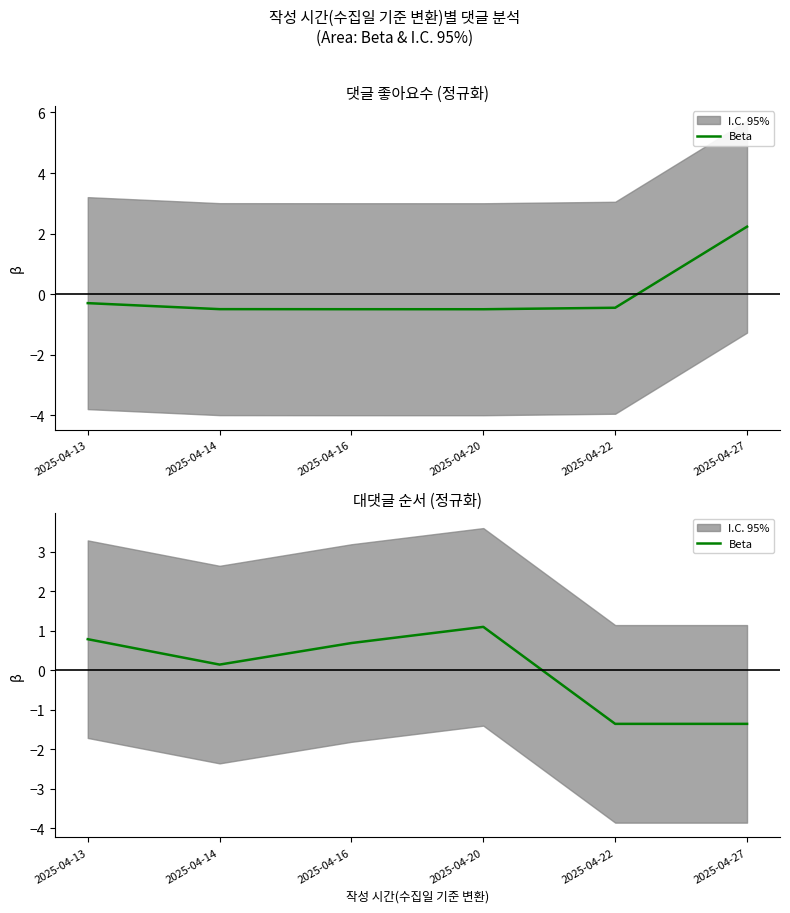

What is the sum of the values at 2025-04-13 and 2025-04-14?

0.9